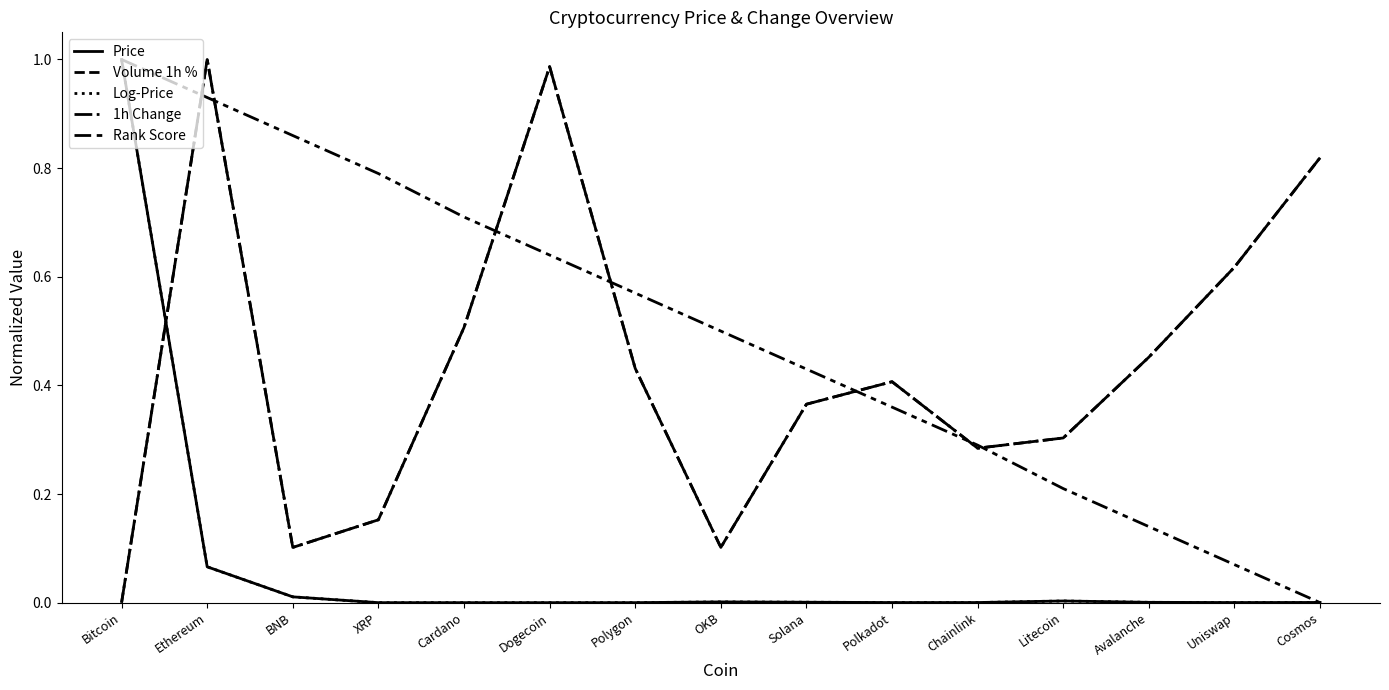

At which category does the chart reach its peak across all series?

Bitcoin